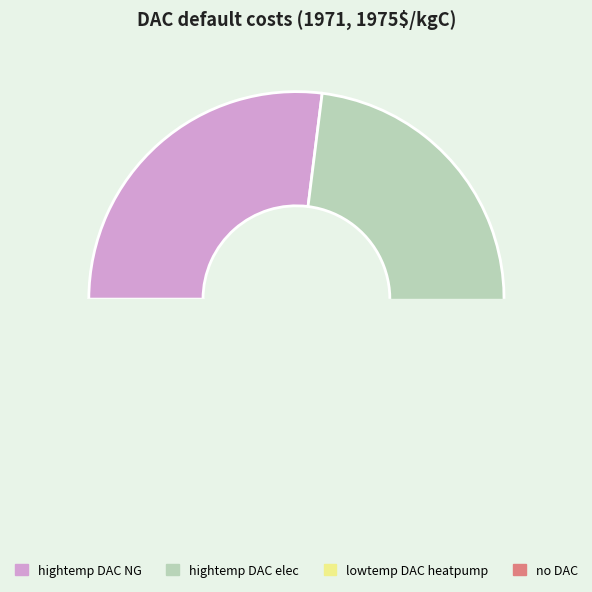

Is it true that lowtemp DAC heatpump is 28% of the pie?

False